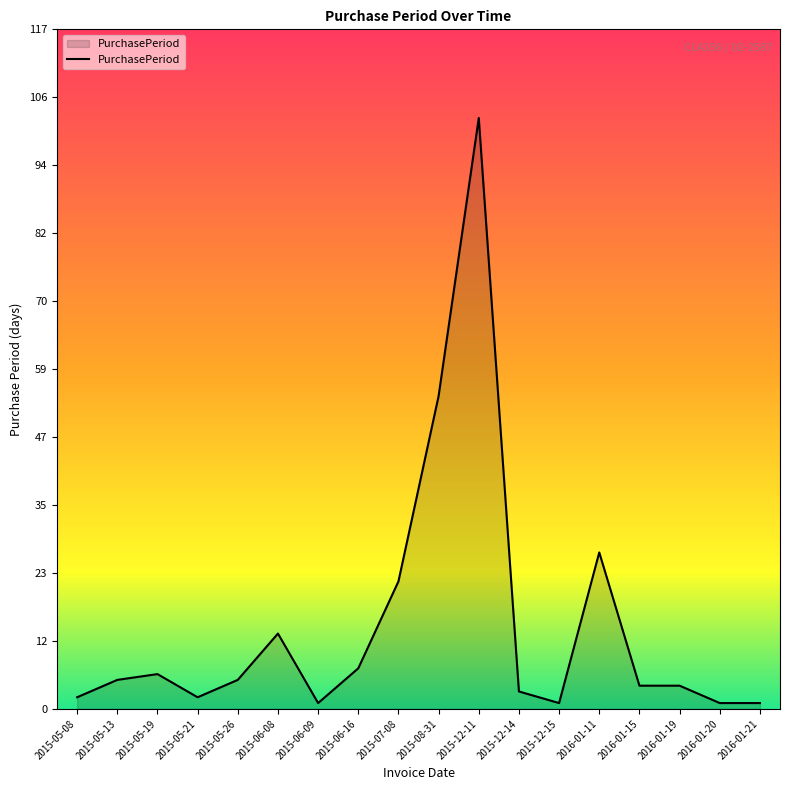

What is the change in value from 2015-07-08 to 2016-01-15?

-18